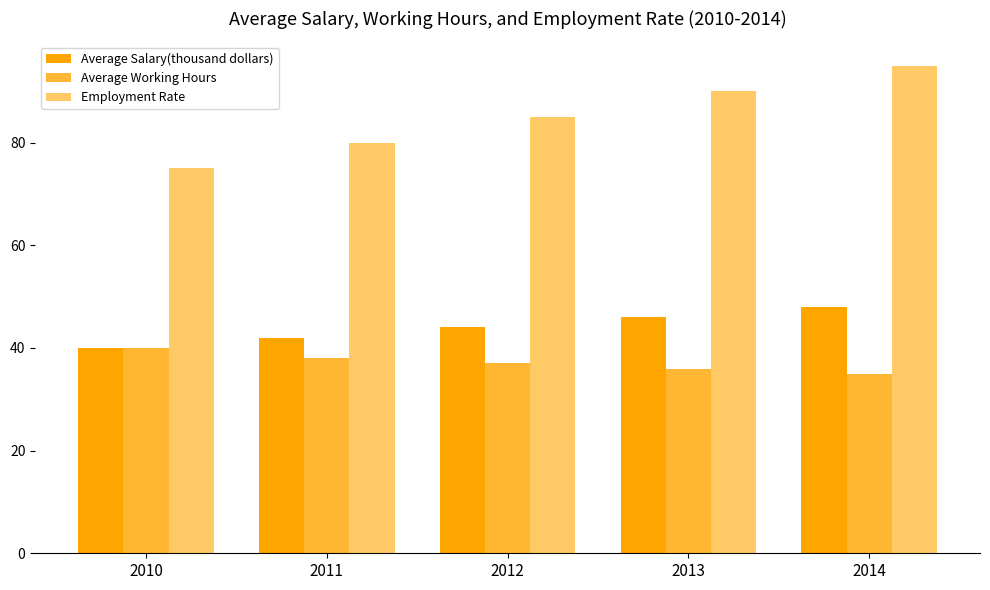

List the series in order of their peak value, highest first.

Employment Rate, Average Salary(thousand dollars), Average Working Hours